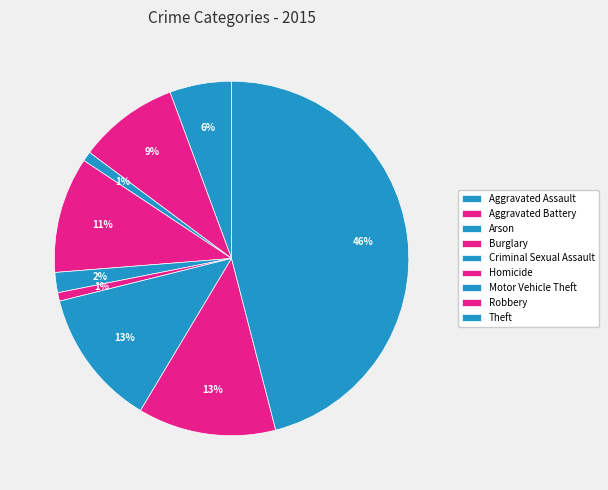

How many slices are in this pie chart?

9